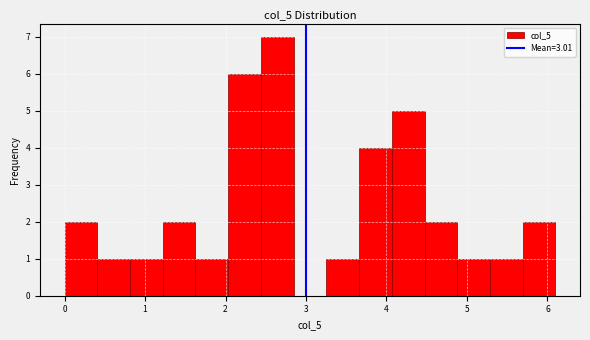

Over which range of the x-axis is the bar tallest?

2.4 to 2.8